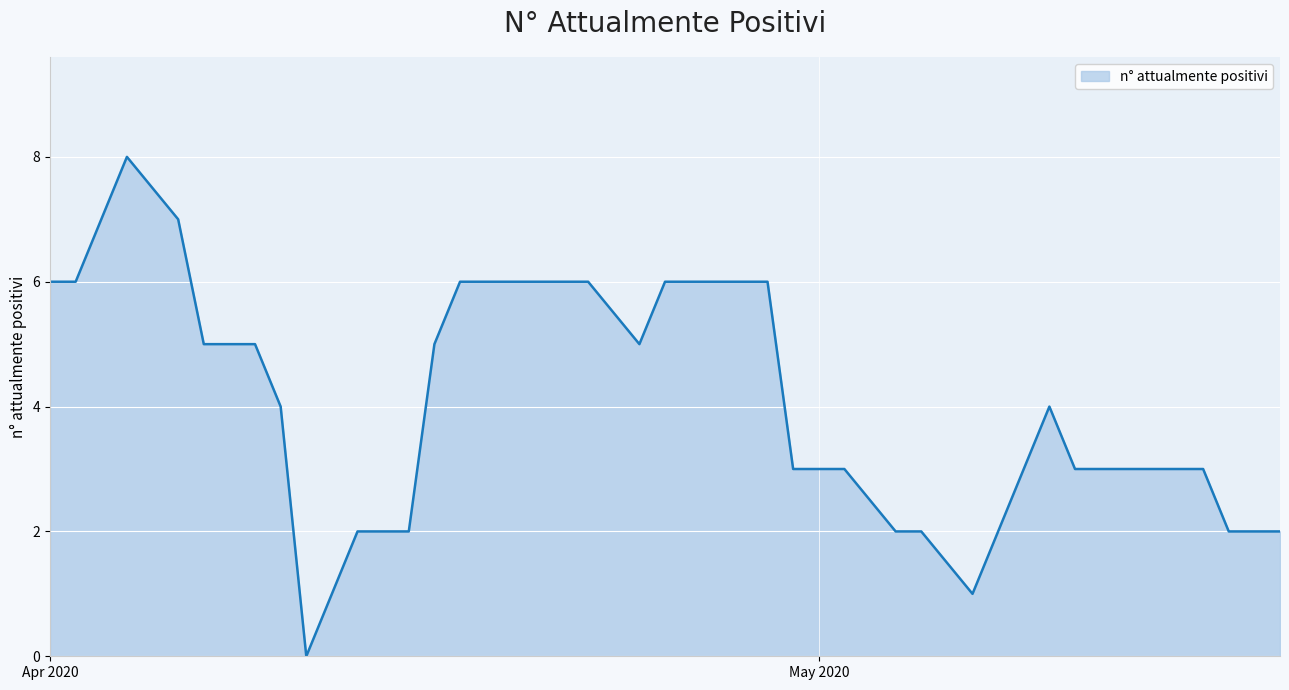

At which category does the chart reach its minimum across all series?

2020-04-11